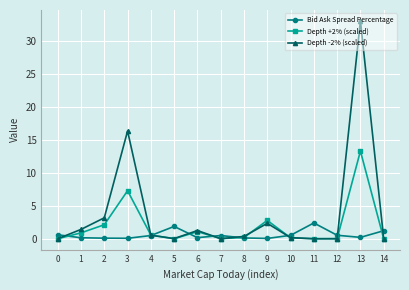

Which category has the highest value across all series?

13